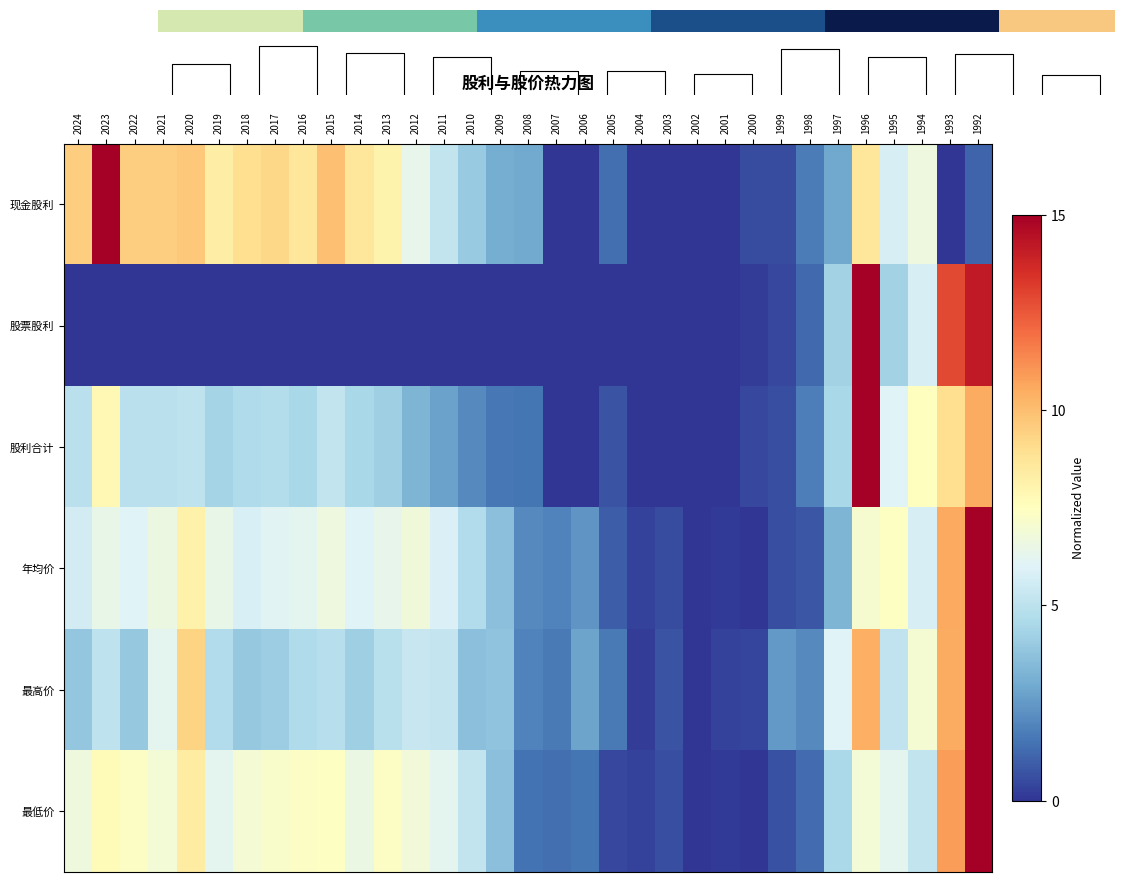

The value of 股利合计 at 2013 is 6.3. True or false?

False